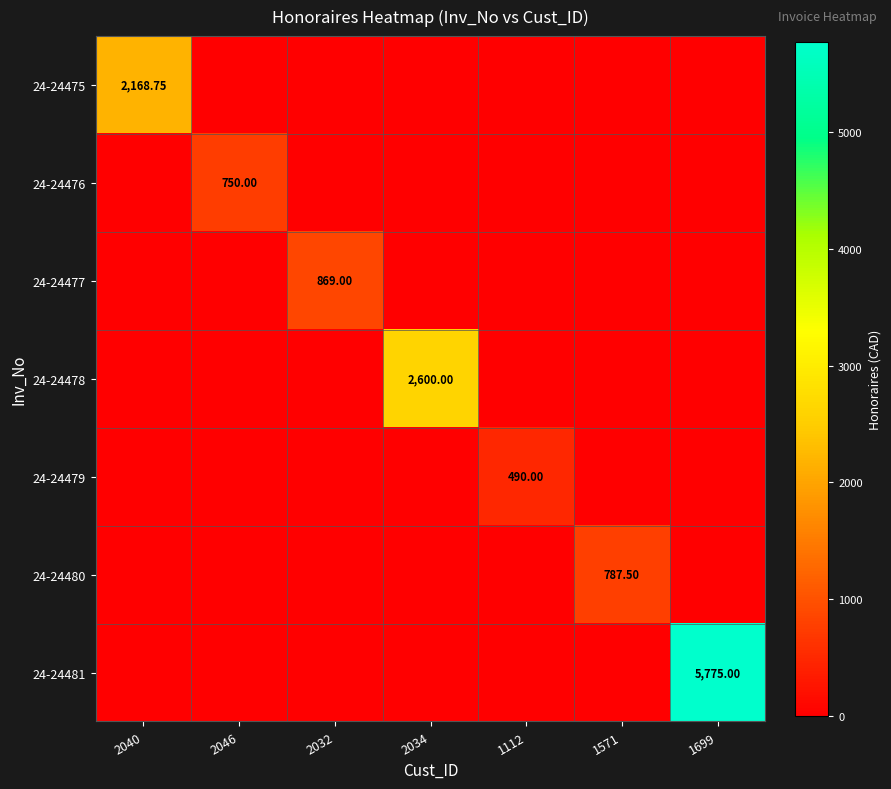

List the series in order of their peak value, lowest first.

24-24479, 24-24476, 24-24480, 24-24477, 24-24475, 24-24478, 24-24481